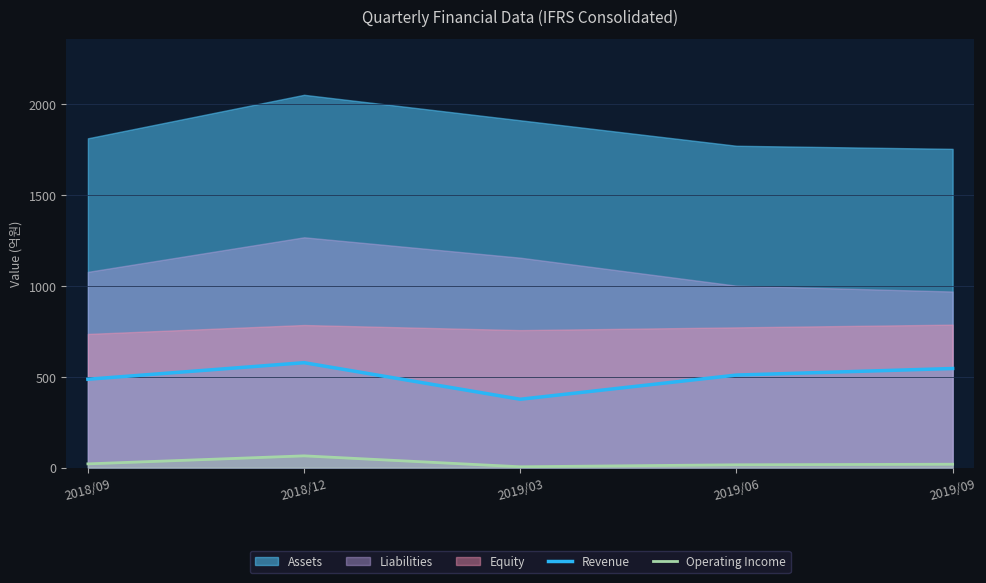

The value of Revenue at 2019/06 is 285. True or false?

False